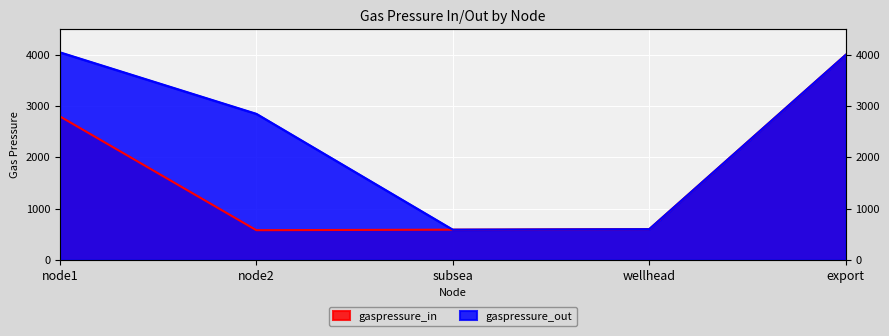

What is the total value across all series at export?

8000